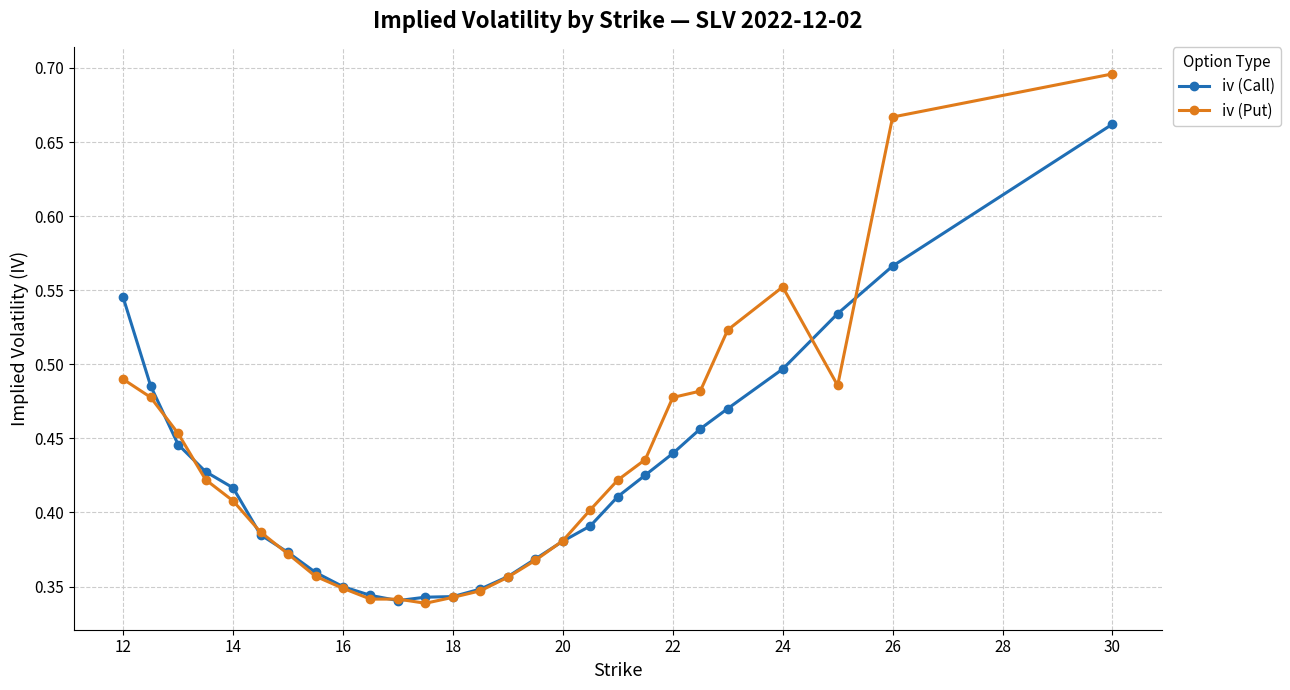

How many iv (Put) values are between 0 and 1?

27